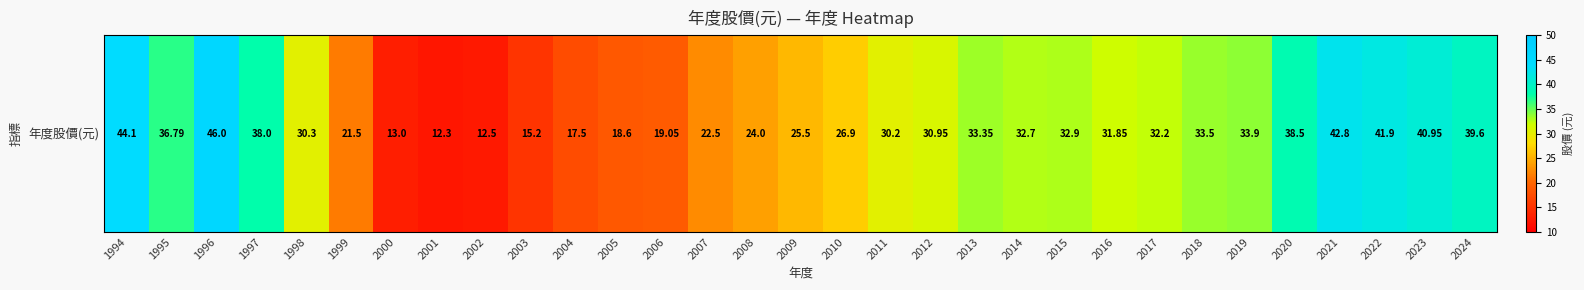

What is the difference between the values at 2010 and 2006?

7.8